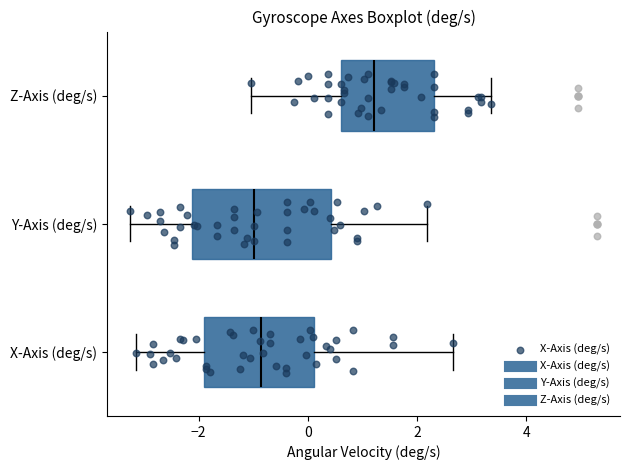

Where does the median line of the box for X-Axis (deg/s) sit on the x-axis? The values are not printed on the chart, so give them approximately, as read against the axis.

-0.8